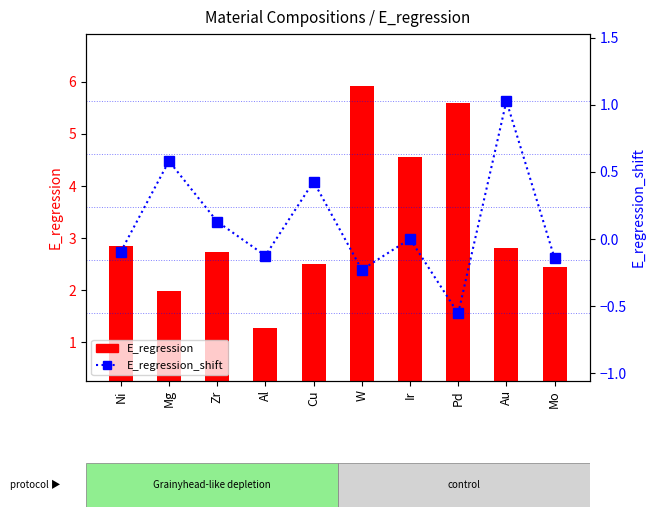

Rank the series at Ir from highest to lowest value.

E_regression, E_regression_shift